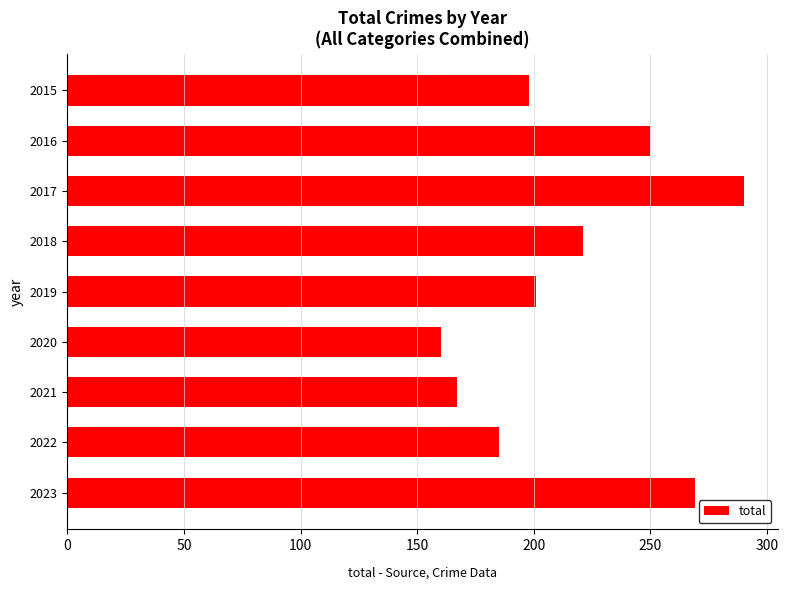

Approximately how many times larger is the value at 2019 compared to 2022?

1.1